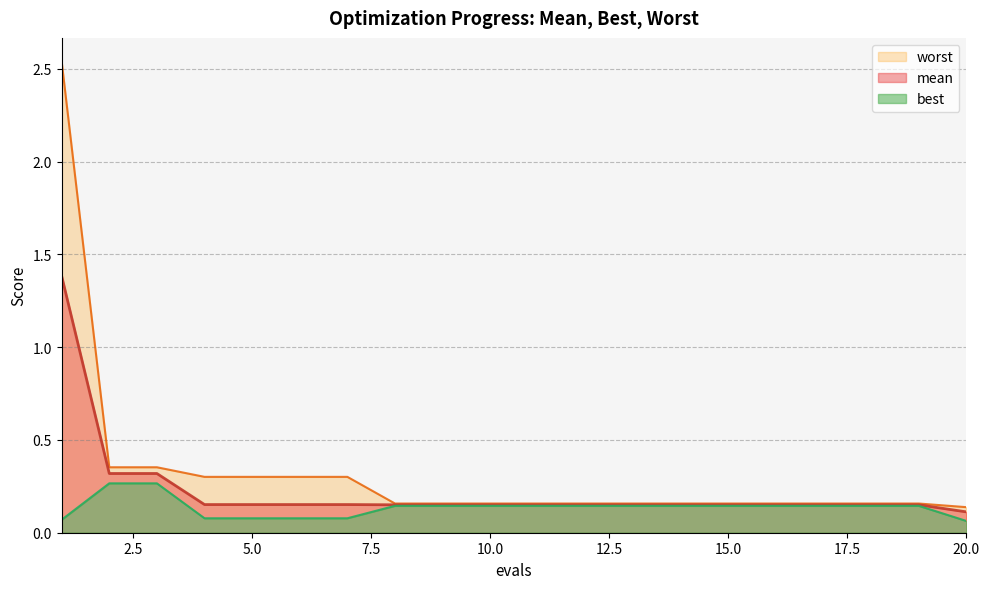

Reading left to right, what are all the values shown in this chart?

mean: 1.4	0.3	0.3	0.2	0.2	0.2	0.2	0.2	0.2	0.2	0.2	0.2	0.2	0.2	0.2	0.2	0.2	0.2	0.2	0.1
best: 0.1	0.3	0.3	0.1	0.1	0.1	0.1	0.1	0.1	0.1	0.1	0.1	0.1	0.1	0.1	0.1	0.1	0.1	0.1	0.1
worst: 2.5	0.4	0.4	0.3	0.3	0.3	0.3	0.2	0.2	0.2	0.2	0.2	0.2	0.2	0.2	0.2	0.2	0.2	0.2	0.1